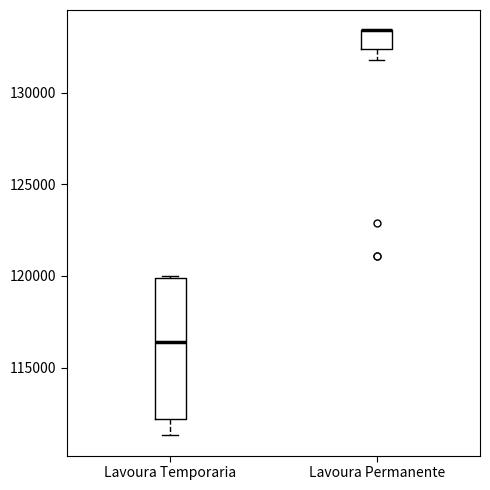

Where is the lower edge of the box for Lavoura Permanente on the y-axis? The values are not printed on the chart, so give them approximately, as read against the axis.

132500